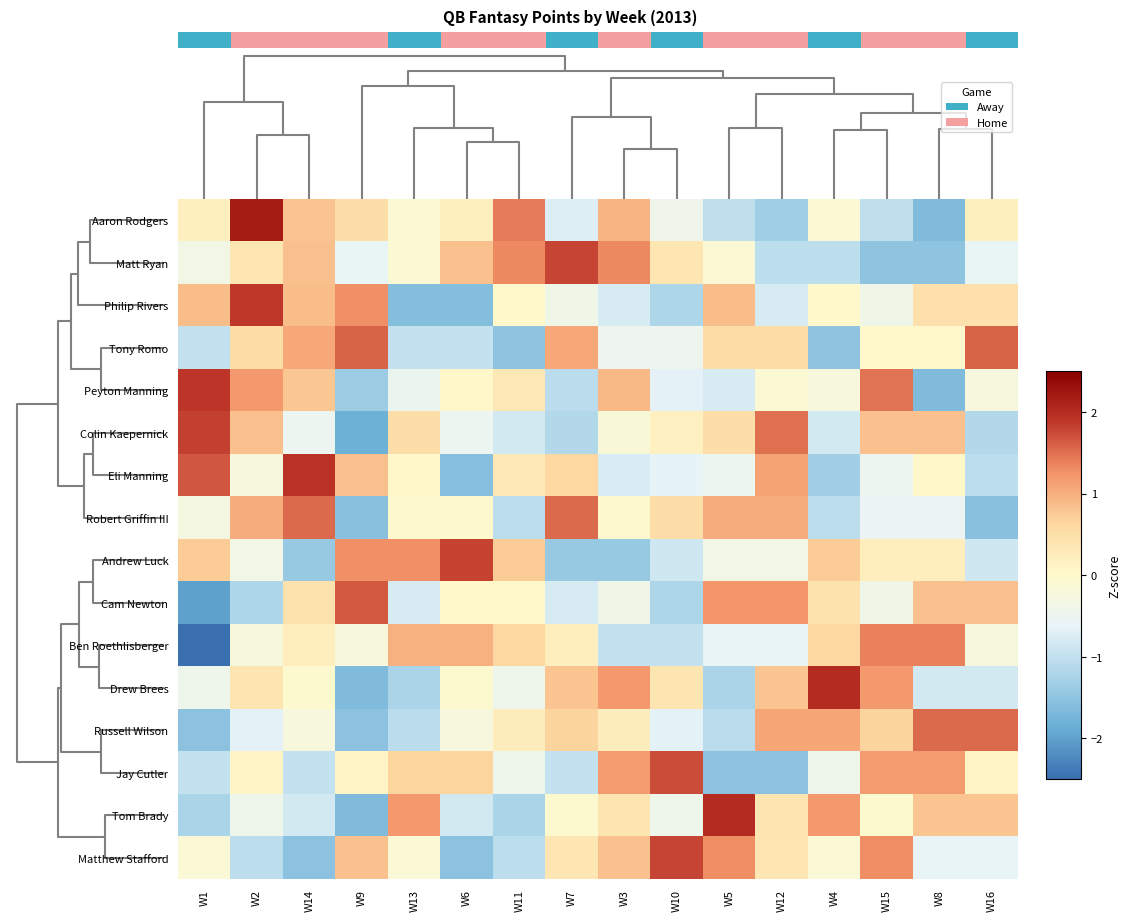

What is the spread (max minus min) of values at W10?

3.0